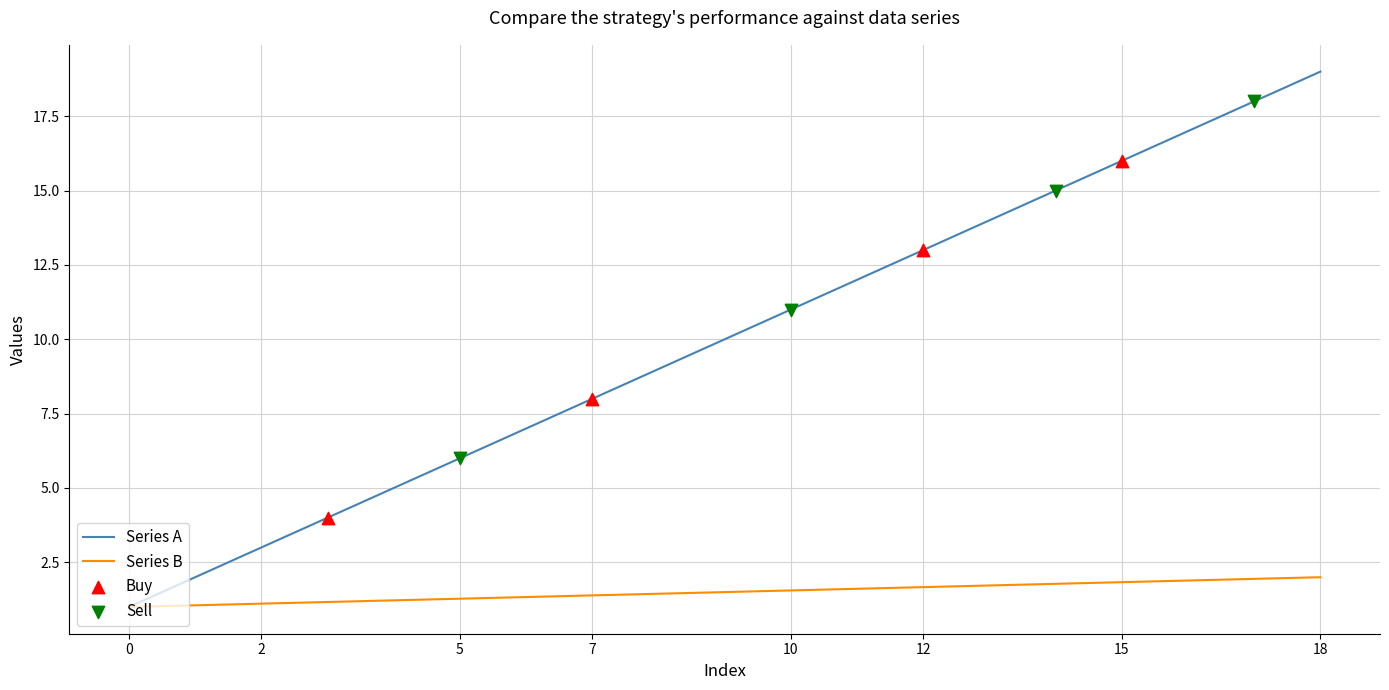

Which series has the largest total across all categories?

Series A